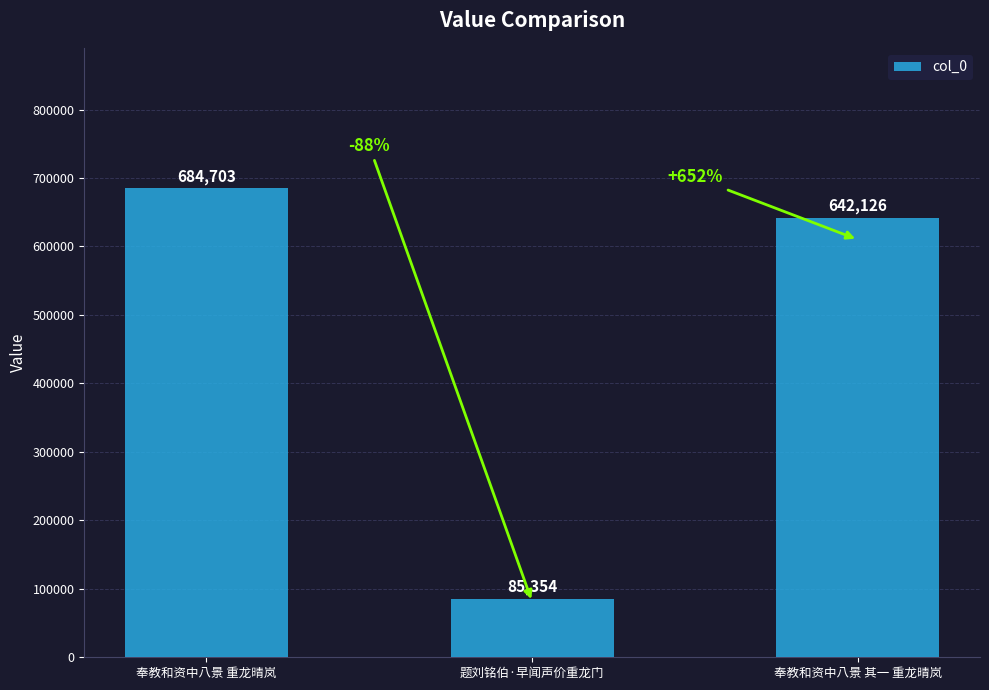

At which label does the data first exceed 642126?

奉教和资中八景 重龙晴岚